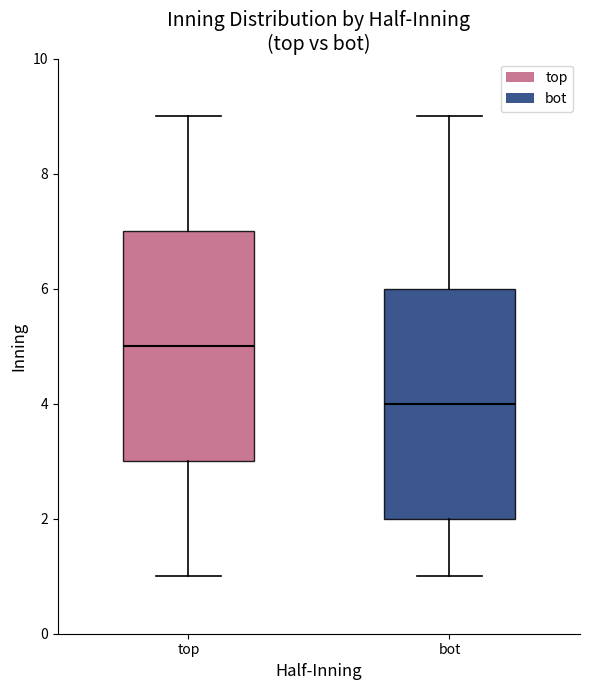

Where does the lower whisker of the box for top end on the y-axis? The values are not printed on the chart, so give them approximately, as read against the axis.

1